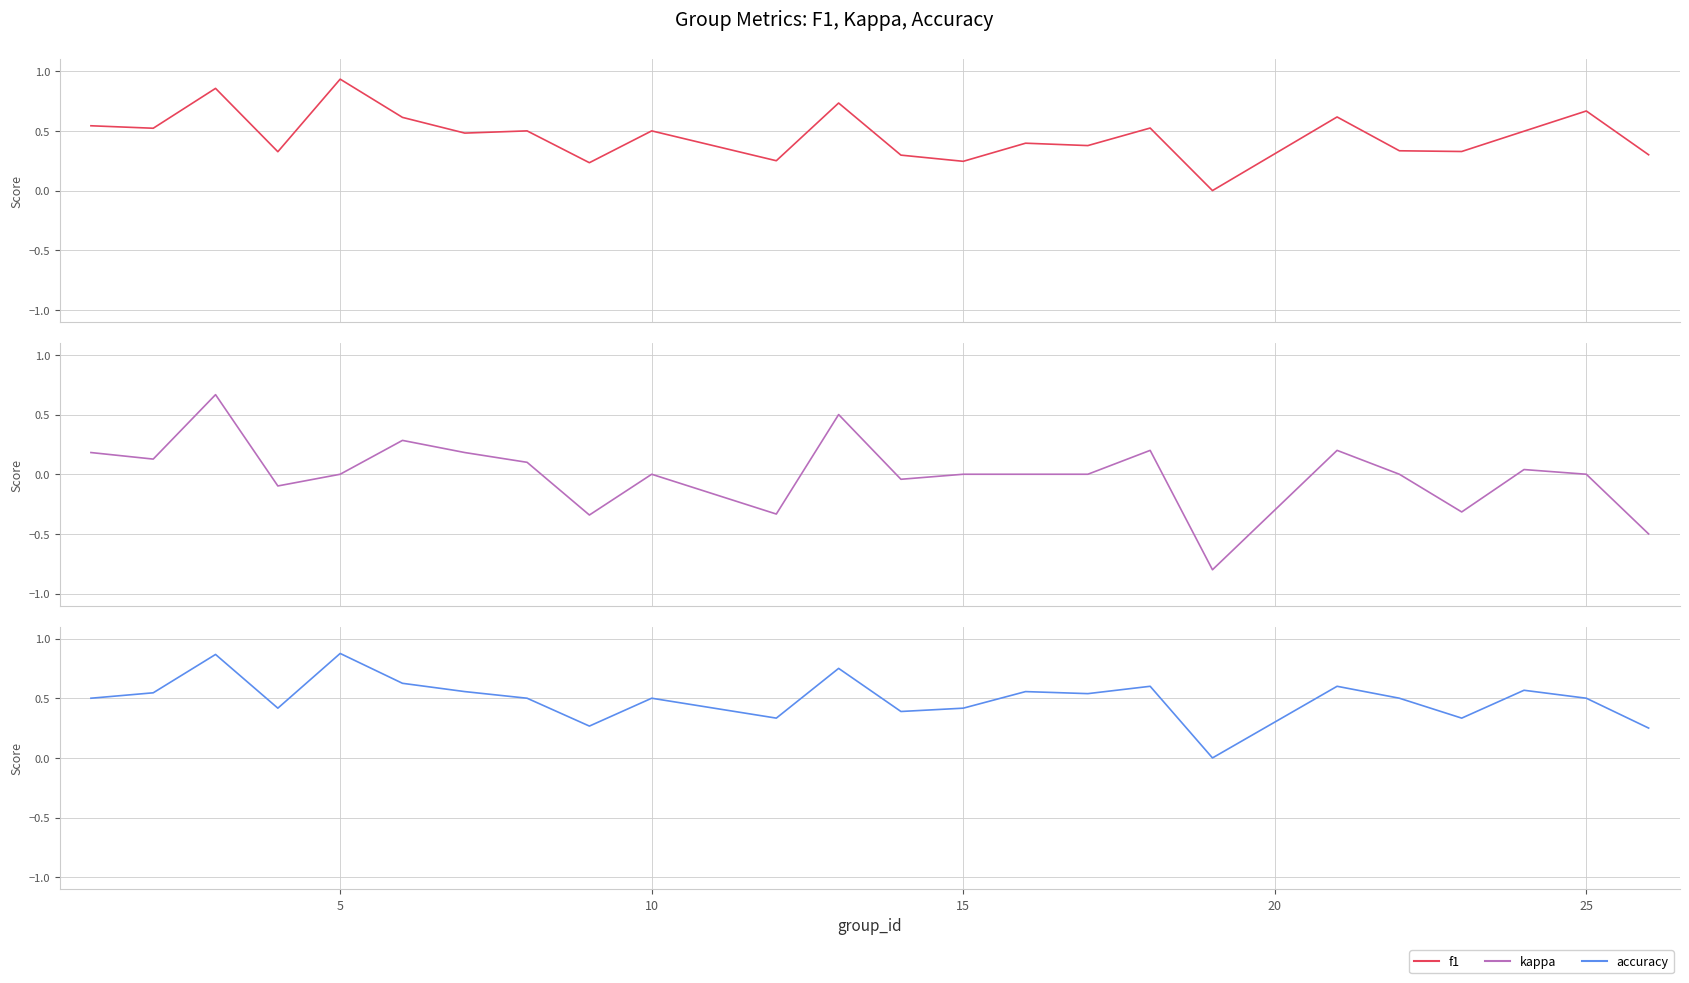

Rank the series by their maximum value, from highest to lowest.

f1, accuracy, kappa